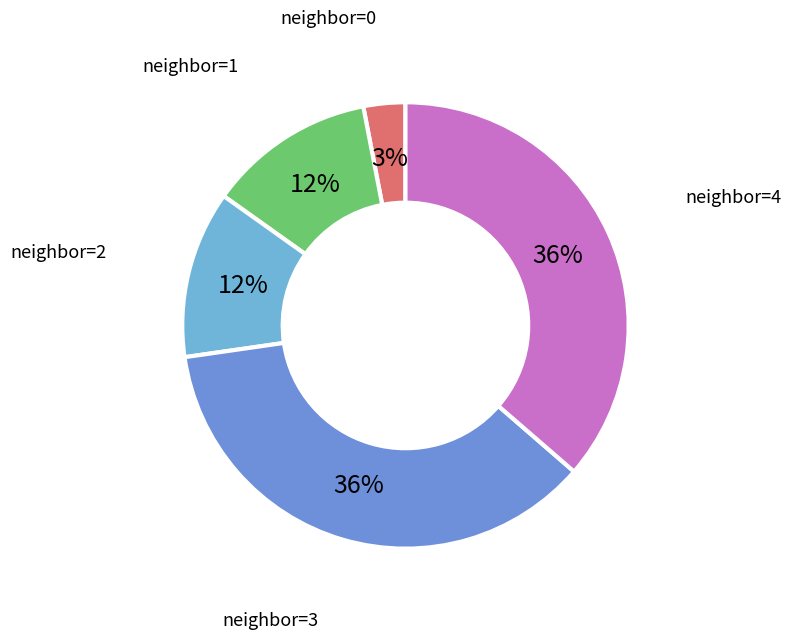

How many slices are in this pie chart?

5